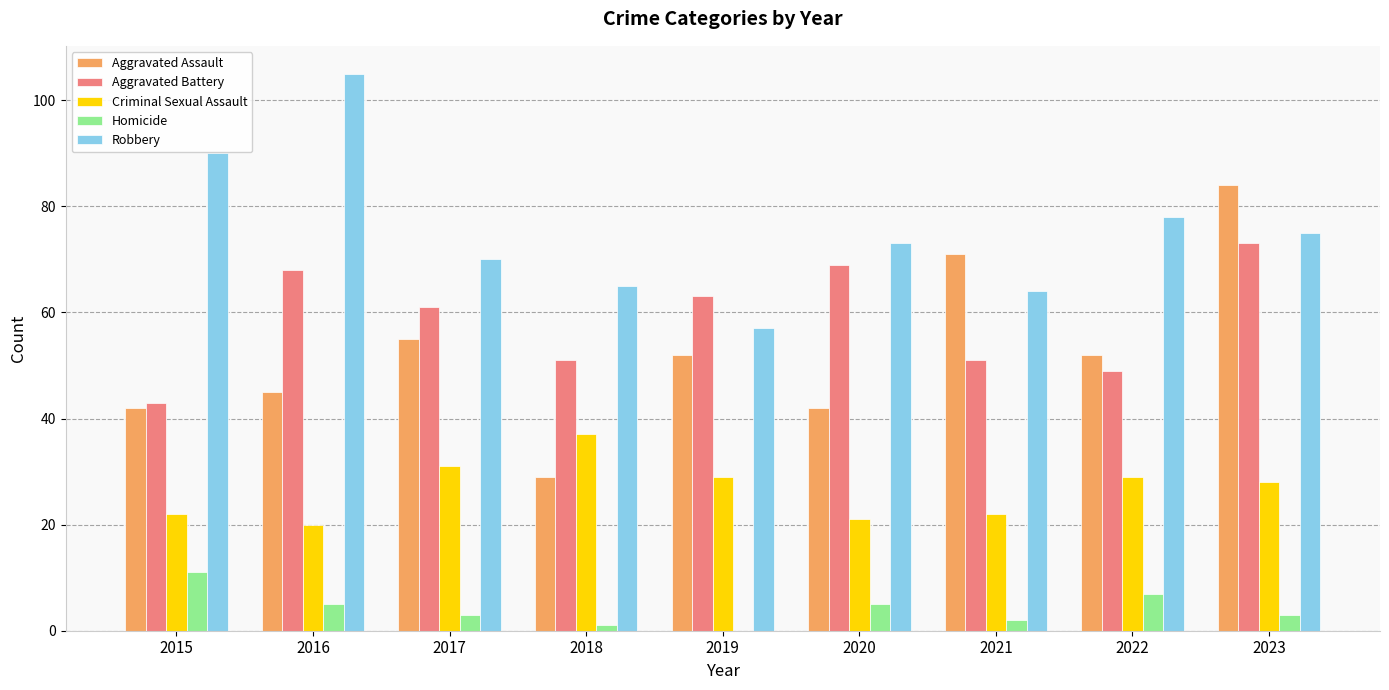

At which label is Robbery closest to 81?

2022